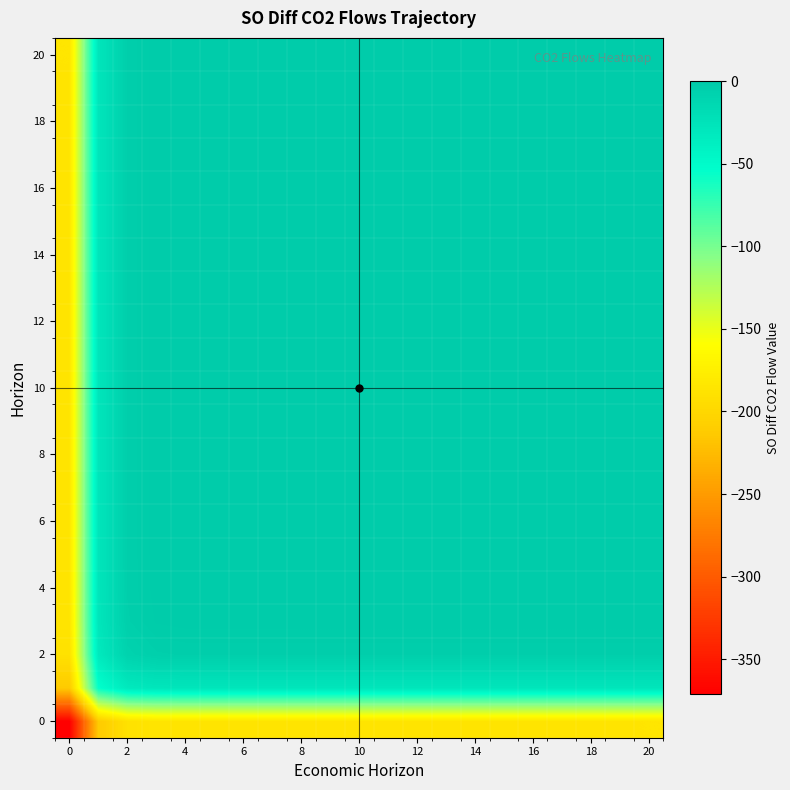

At which category is the sum across all series the highest?

20